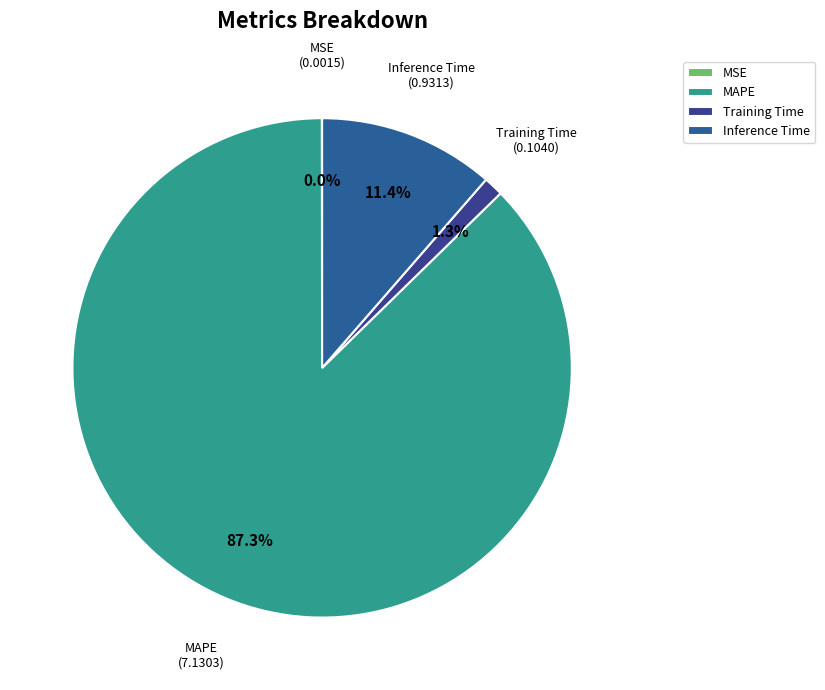

Is it true that MAPE is 99% of the pie?

False